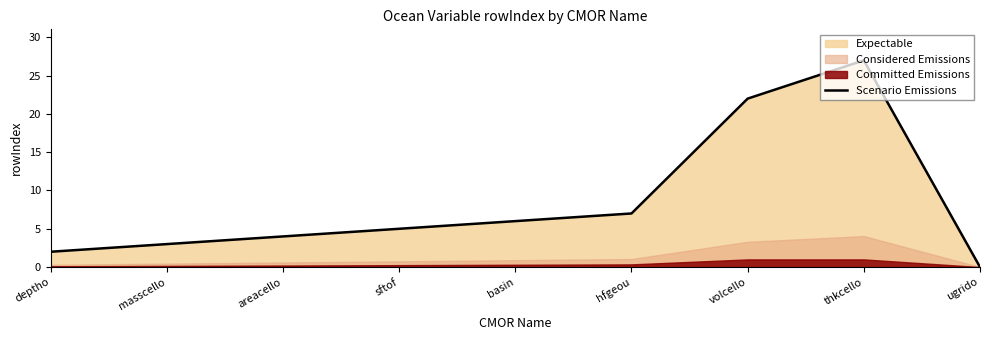

Rank the categories by value from lowest to highest.

ugrido, deptho, masscello, areacello, sftof, basin, hfgeou, volcello, thkcello